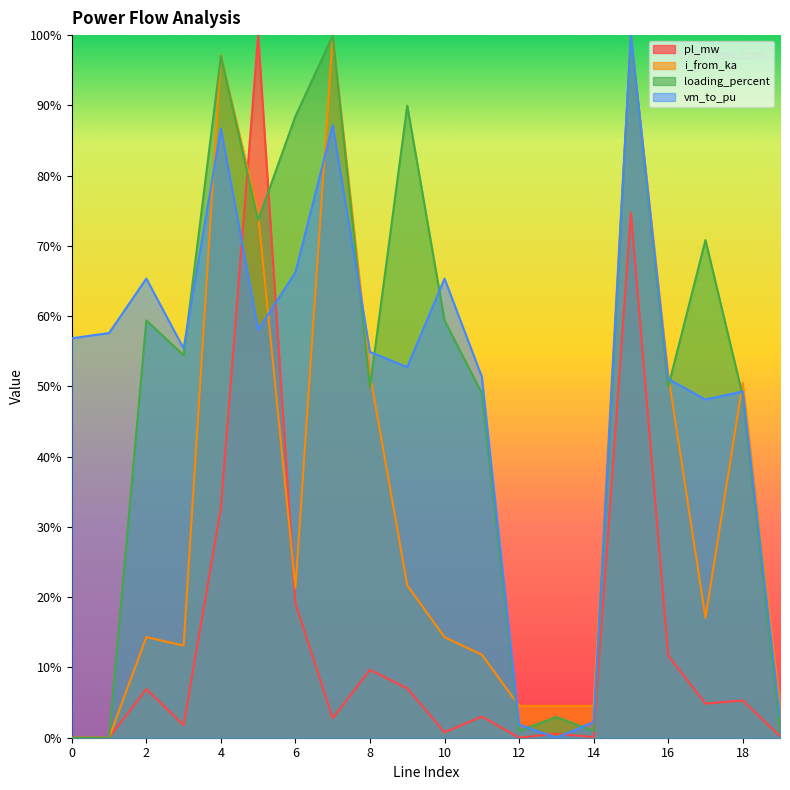

In i_from_ka, how many points are higher than both neighbors (excluding endpoints)?

5